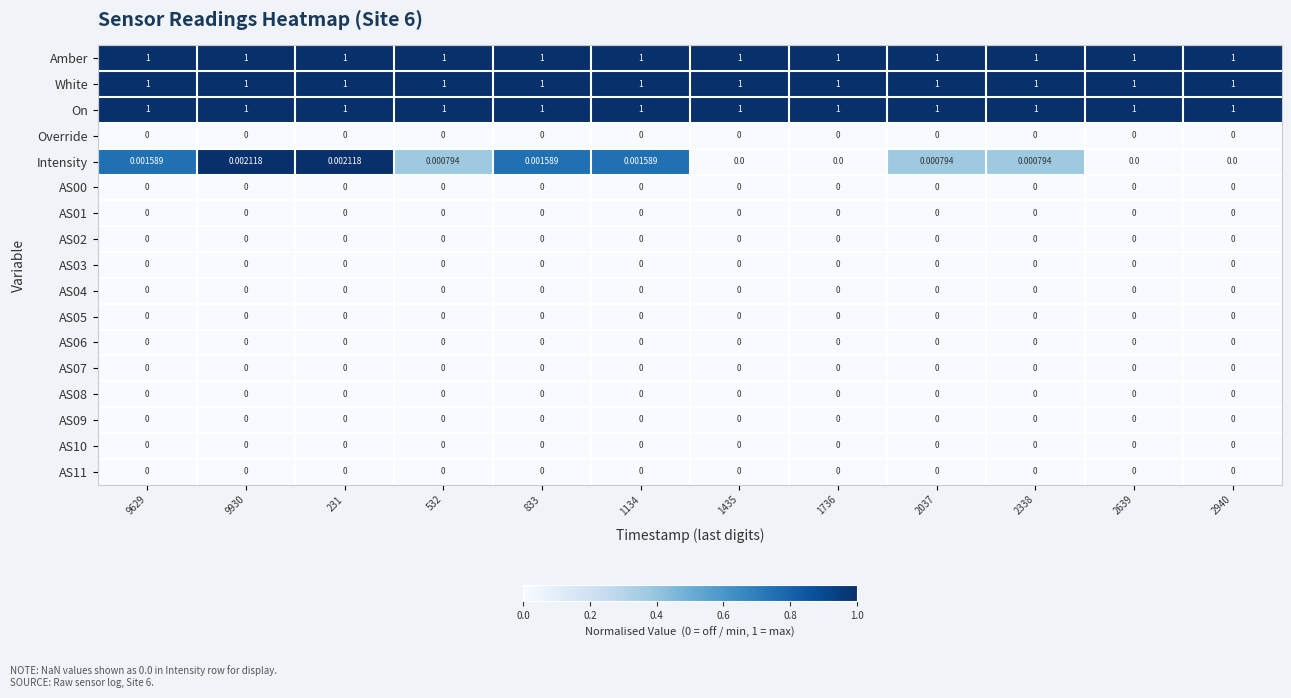

Which series has the largest range (max minus min)?

Intensity